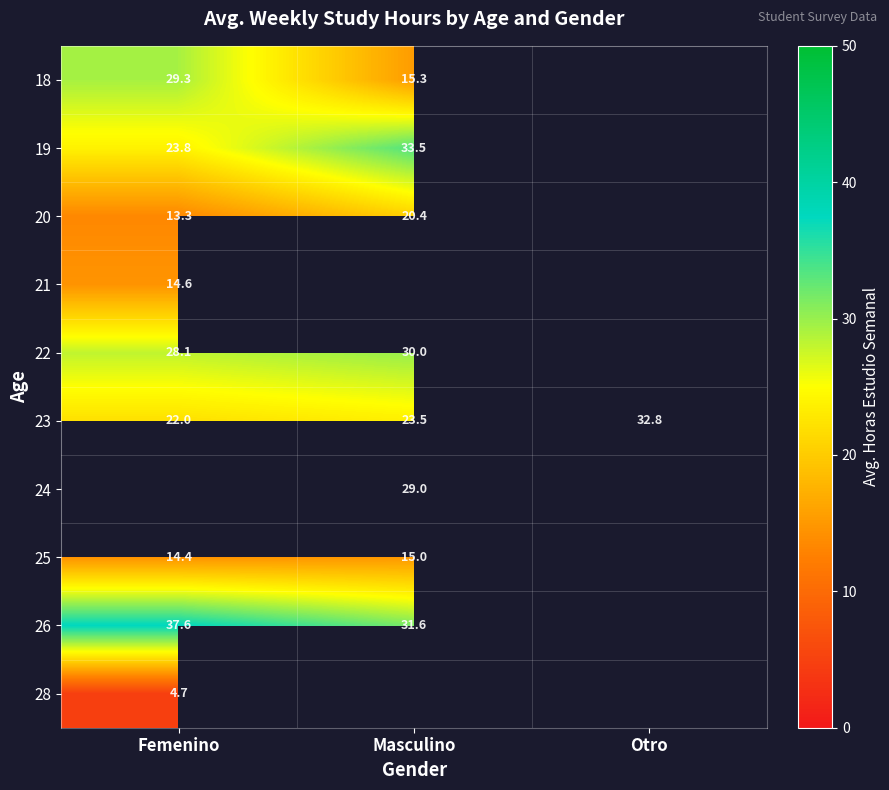

The value of 19 at Masculino is 33.5. True or false?

True